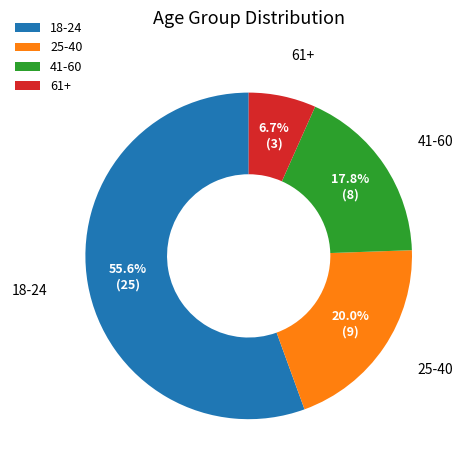

What is the largest slice in the pie chart?

18-24